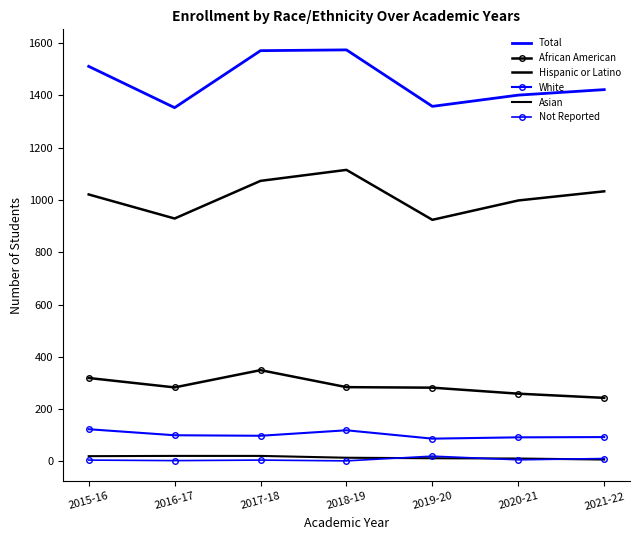

Is it true that African American equals 284 at 2018-19?

True